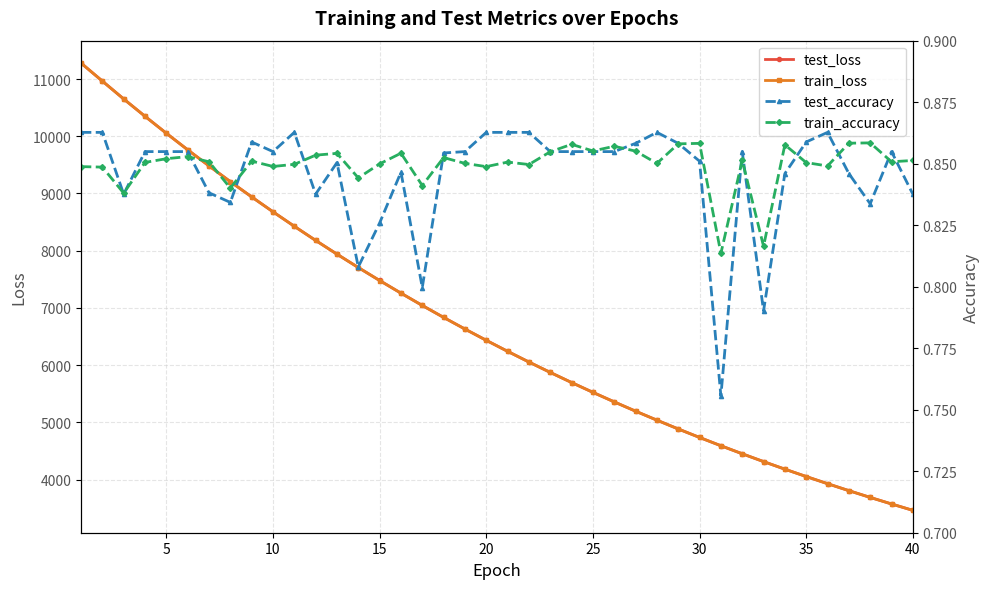

Does the chart display data point markers on the line(s)?

Yes